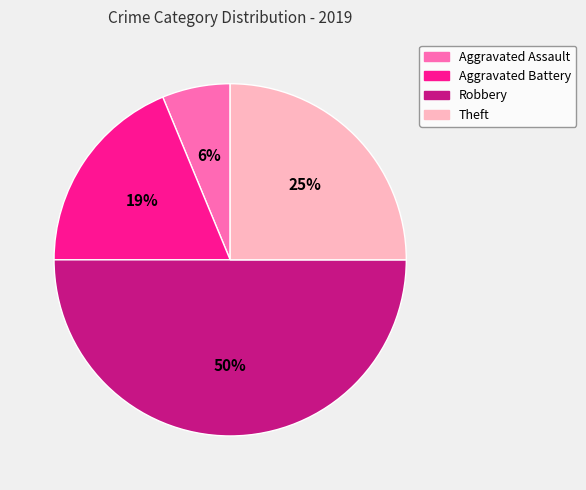

Rank the categories by value from highest to lowest.

Robbery, Theft, Aggravated Battery, Aggravated Assault